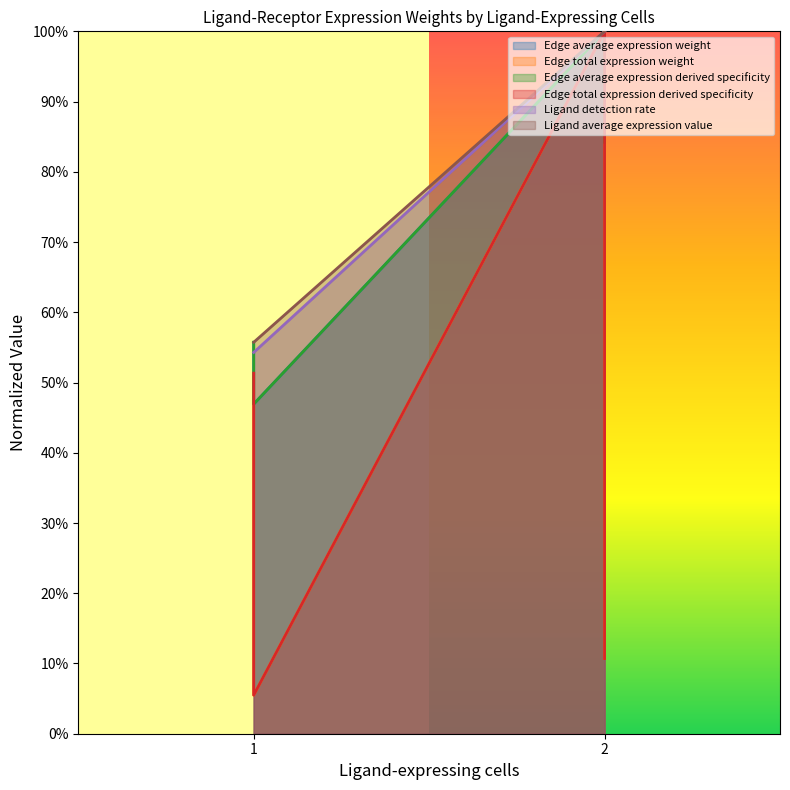

What is the average value of the Edge average expression weight series?

0.7